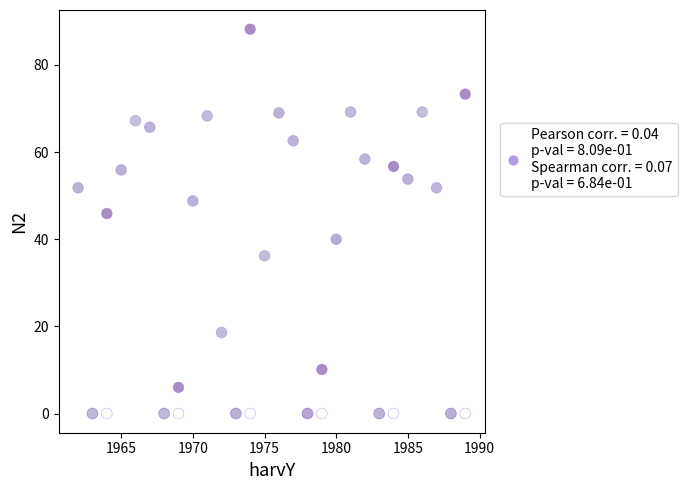

What Y value in the scatter plot is closest to 44?

45.9